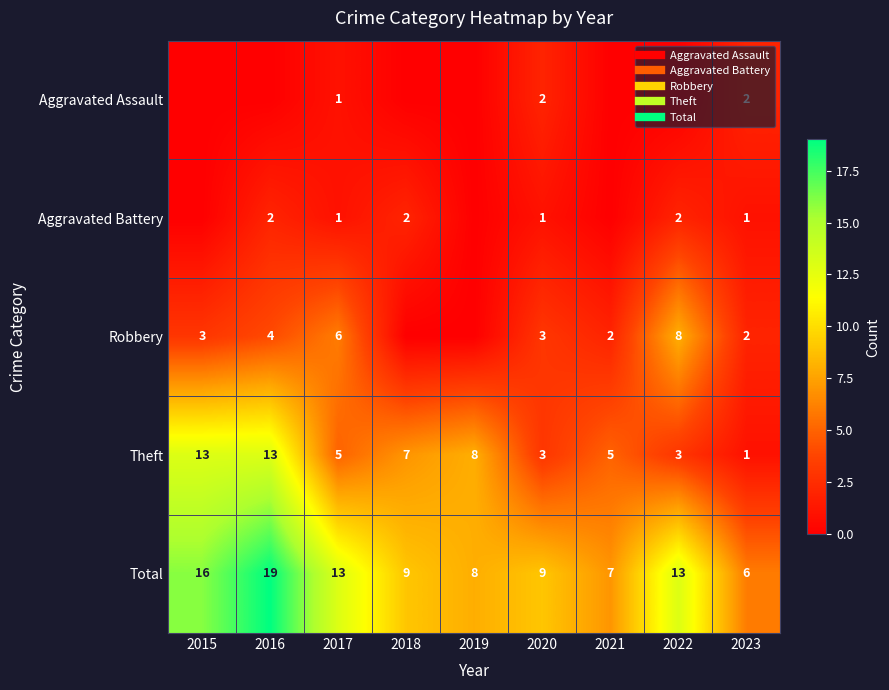

What is the spread (max minus min) of values at 2018?

9